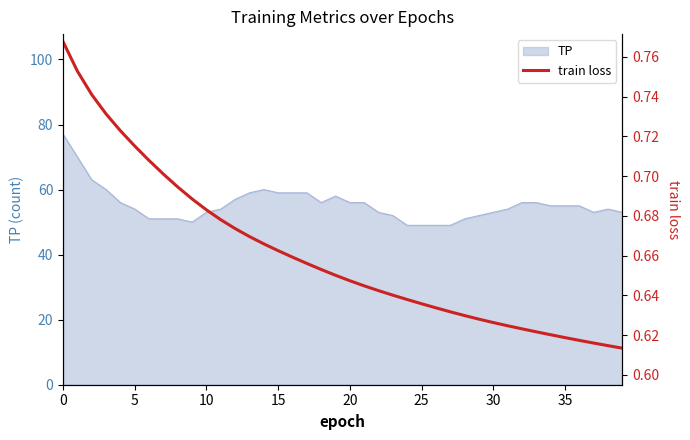

What is the minimum value for TP?

49